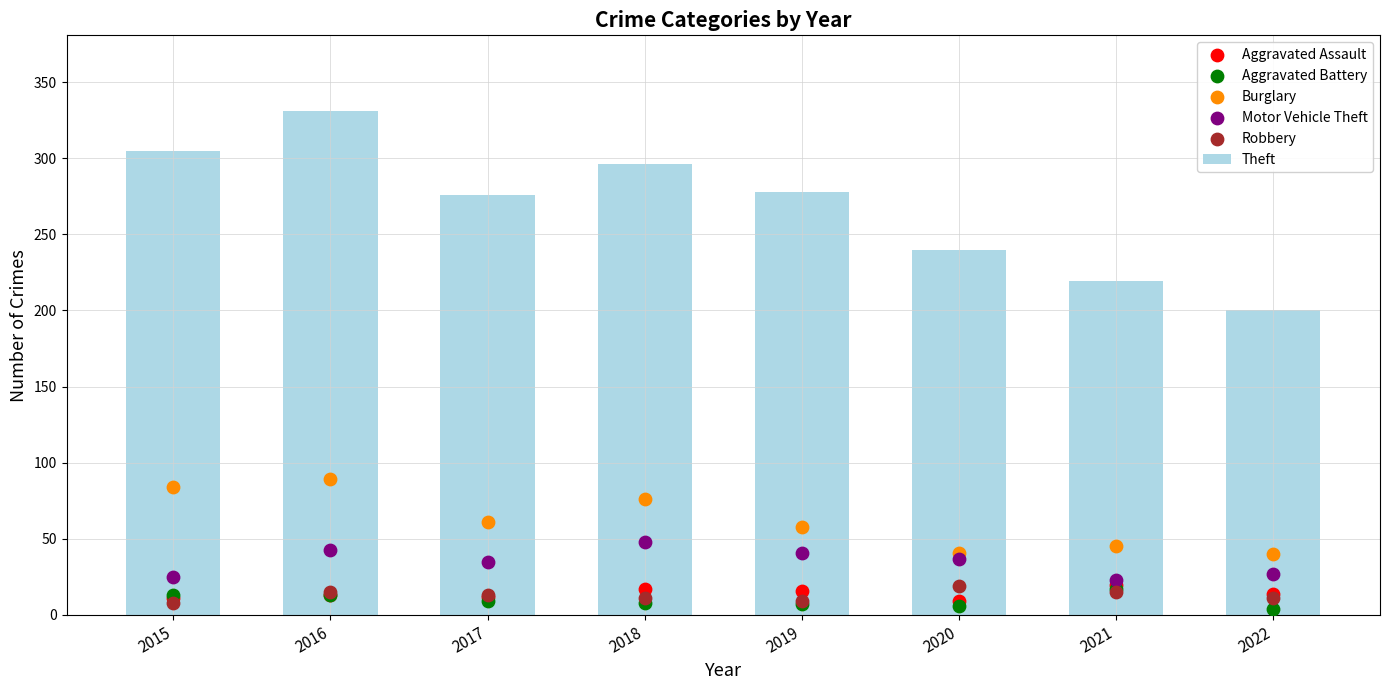

Which series has the widest spread of Y values?

Theft